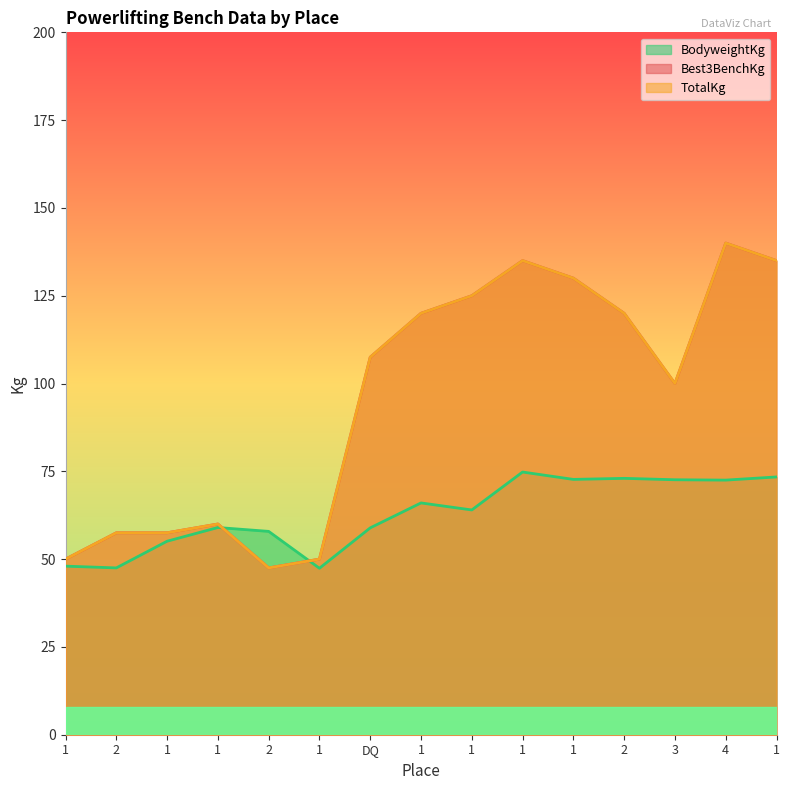

What is the label of the 2nd point from the right?

4